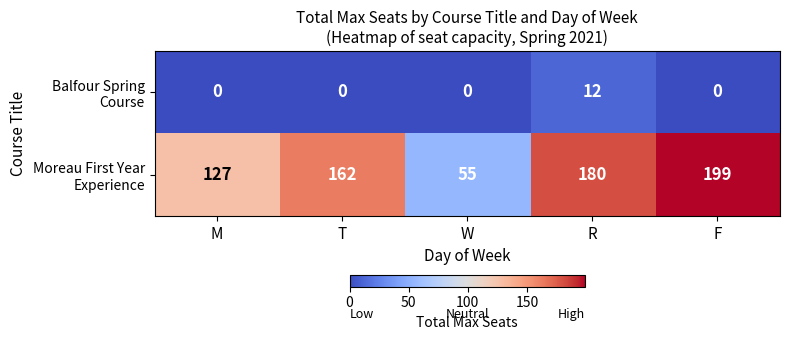

At which category does the chart reach its peak across all series?

F